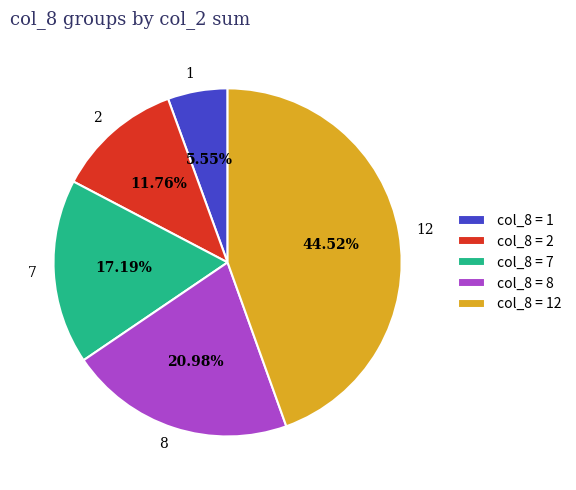

Is there any slice that represents more than half of the pie?

No